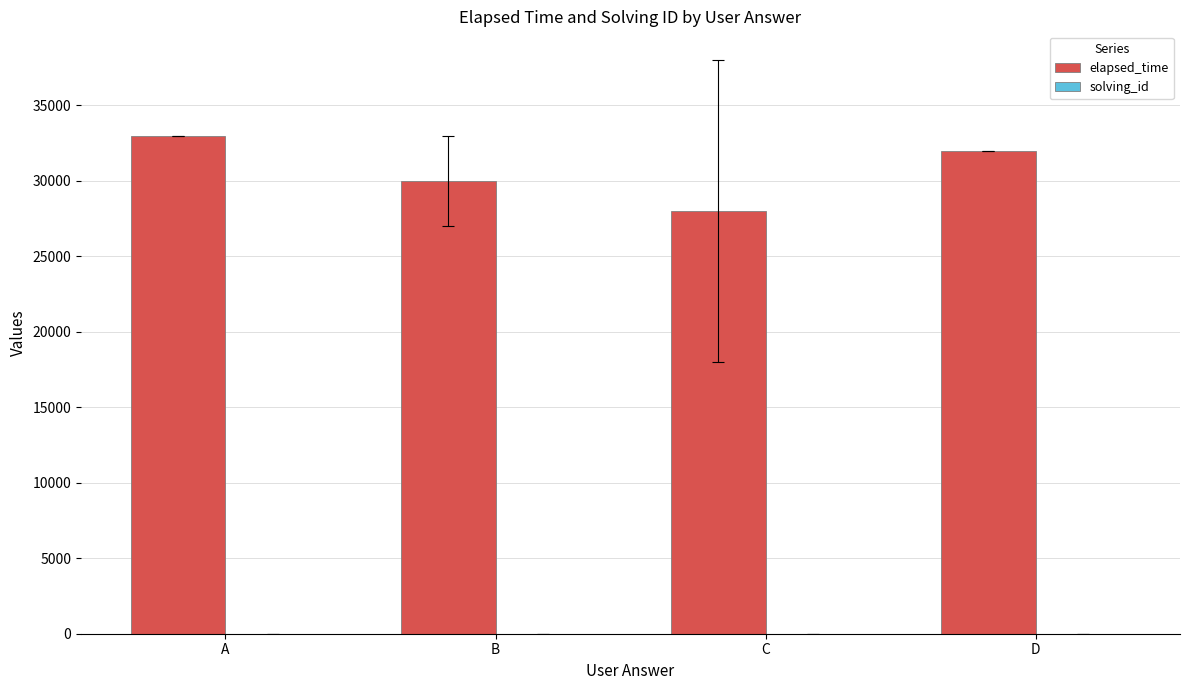

Is it true that elapsed_time equals 18526.1 at A?

False